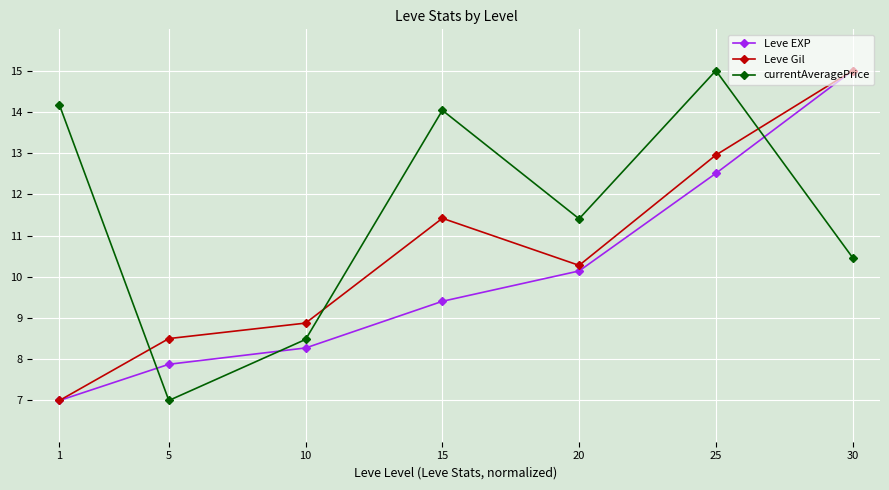

How many interior local valleys does the Leve Gil series have?

1